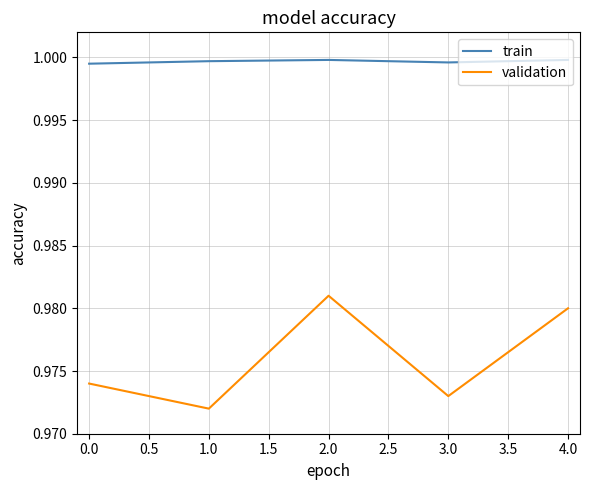

How many lines are shown in the chart?

2